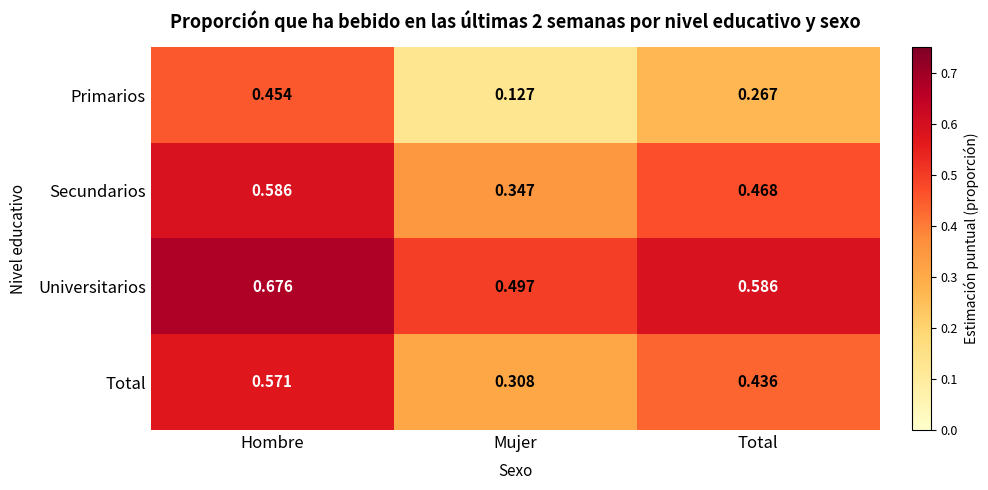

How many distinct data groups are displayed?

4